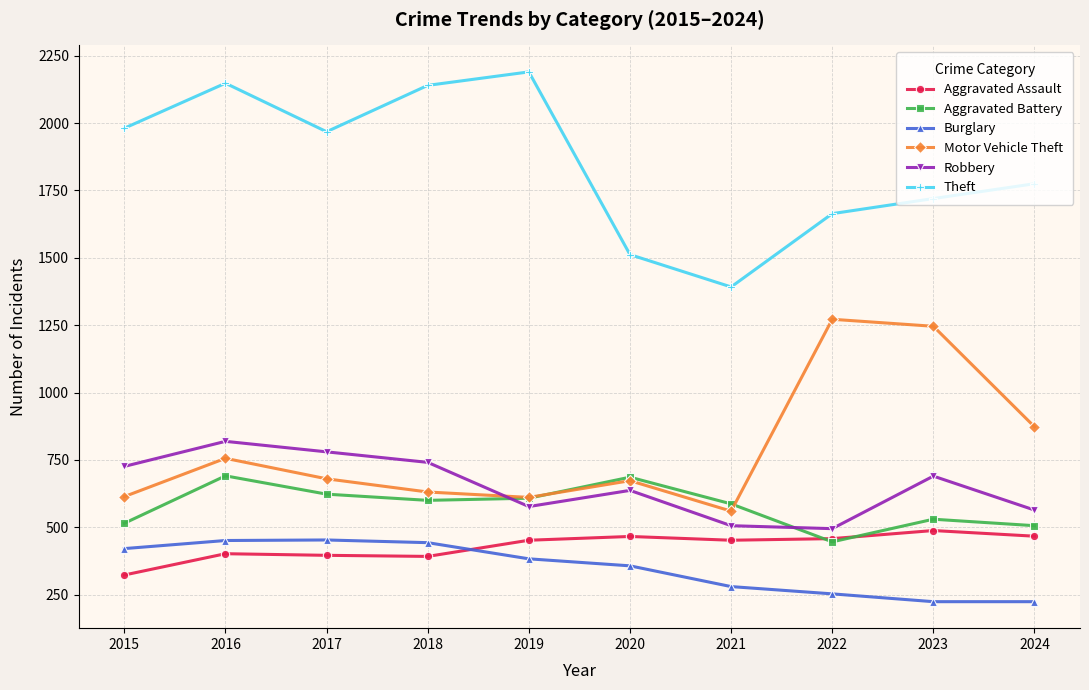

Which series has the largest range (max minus min)?

Theft